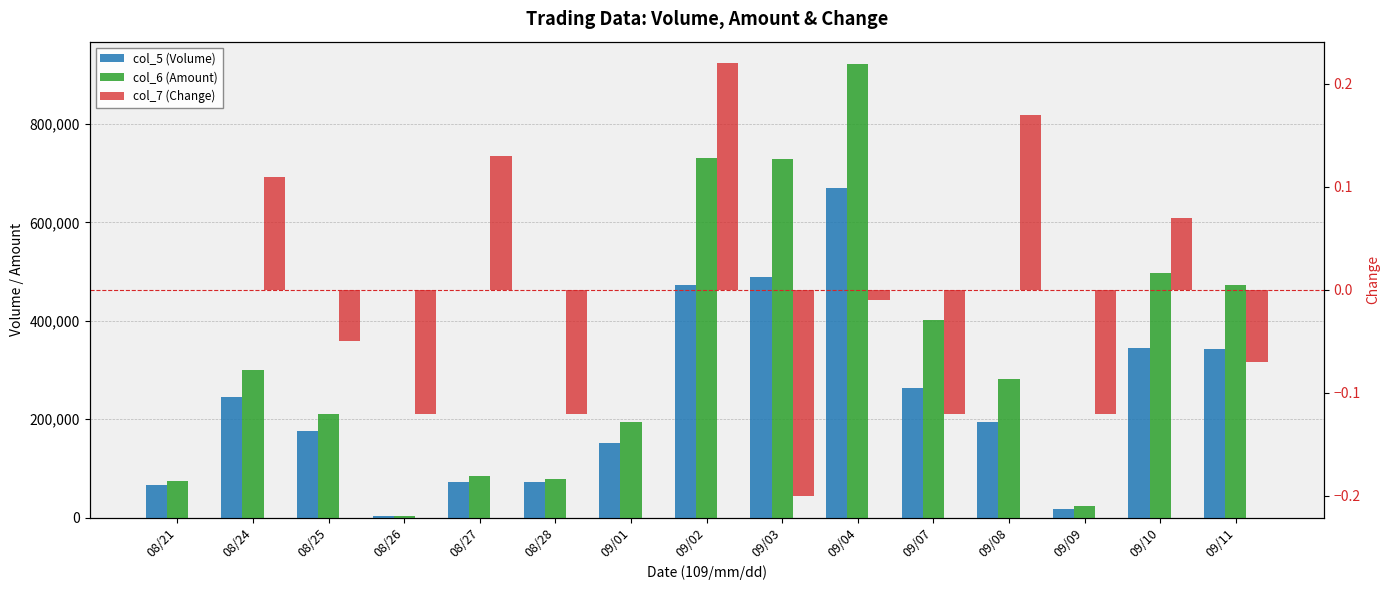

How many categories are shown in the chart?

15